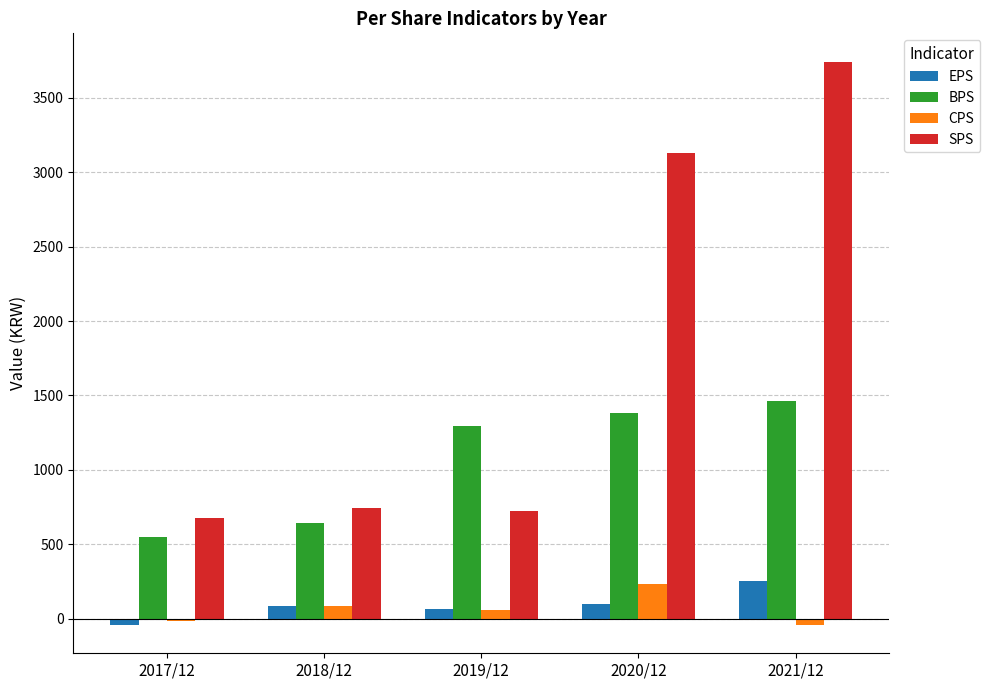

Is it true that EPS equals 64 at 2019/12?

True